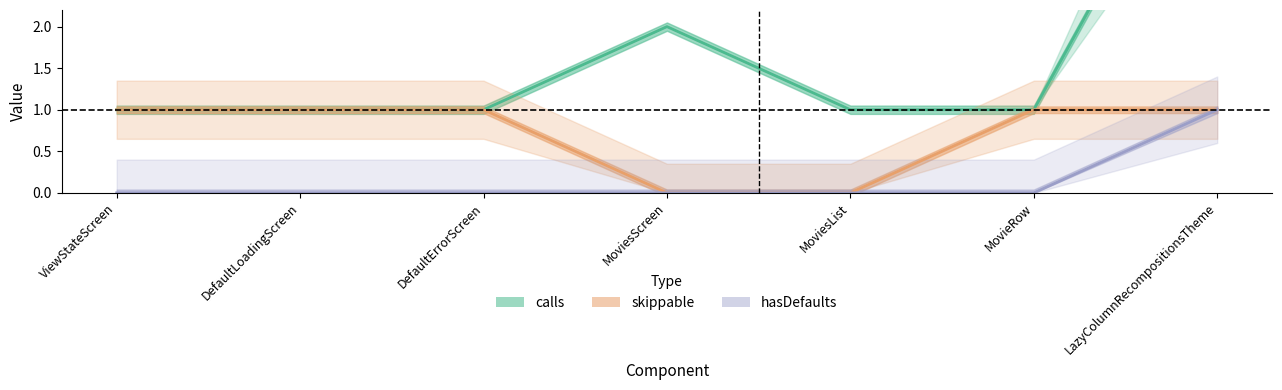

List the labels in order of skippable value, largest first.

ViewStateScreen, DefaultLoadingScreen, DefaultErrorScreen, MovieRow, LazyColumnRecompositionsTheme, MoviesScreen, MoviesList